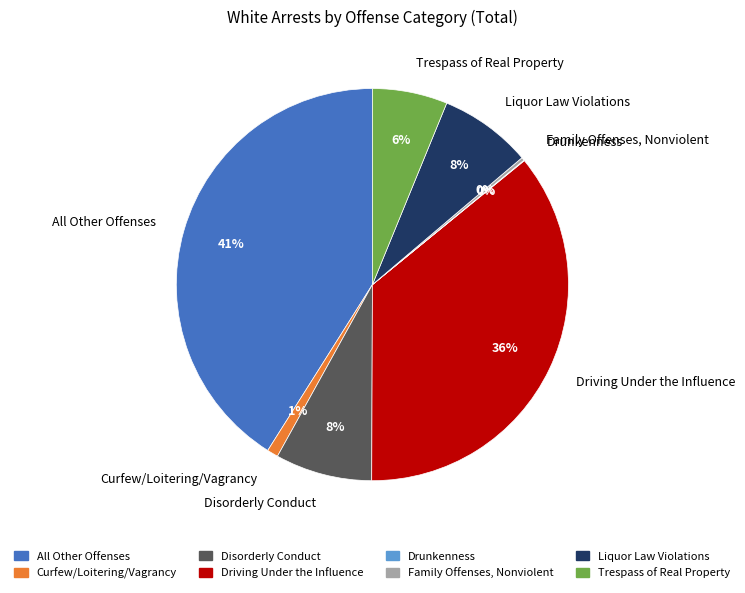

Do Trespass of Real Property and All Other Offenses together represent more than half of the pie?

No